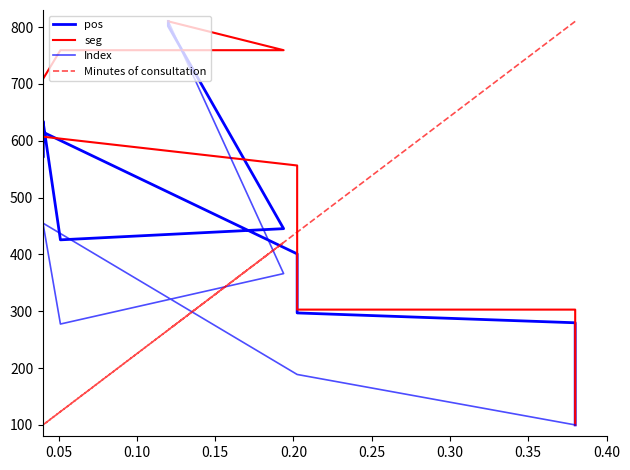

True or false: pos has more than 1 interior local peaks.

True